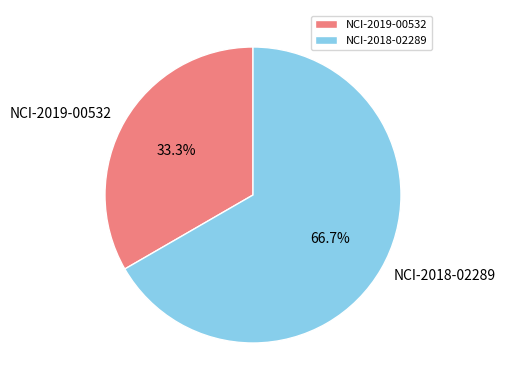

What percentage is the NCI-2019-00532 slice, to the nearest percent?

33%